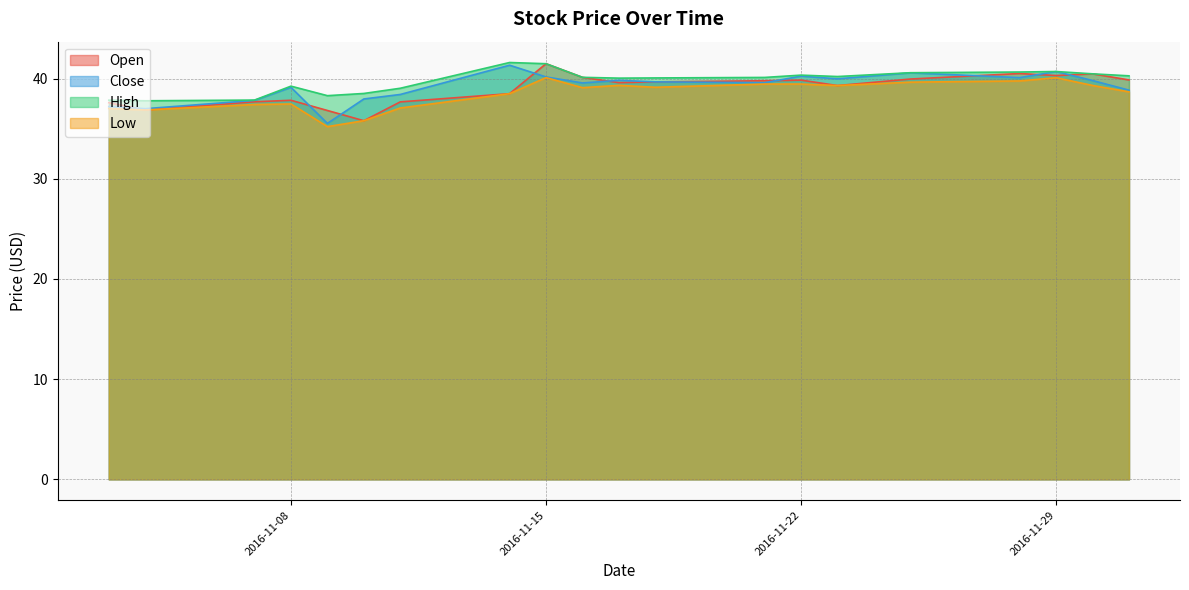

True or false: Low has more than 0 points higher than both neighbors.

True